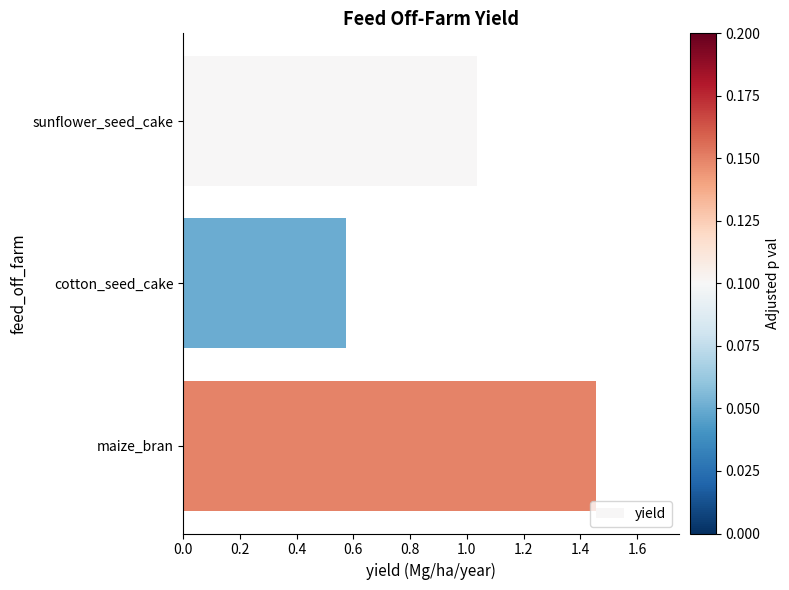

Is it true that the value at sunflower_seed_cake is 0.7?

False